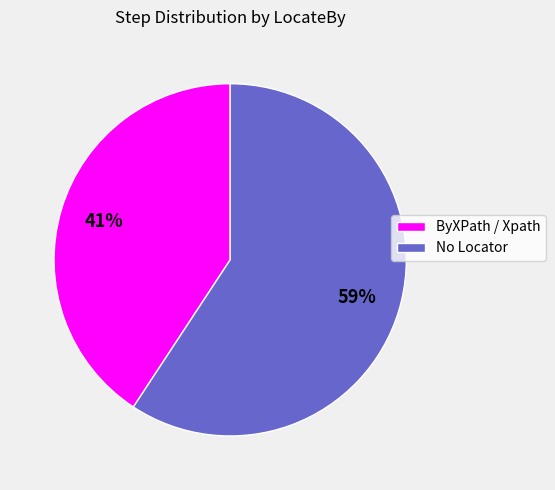

Rank the categories by value from lowest to highest.

ByXPath / Xpath, No Locator